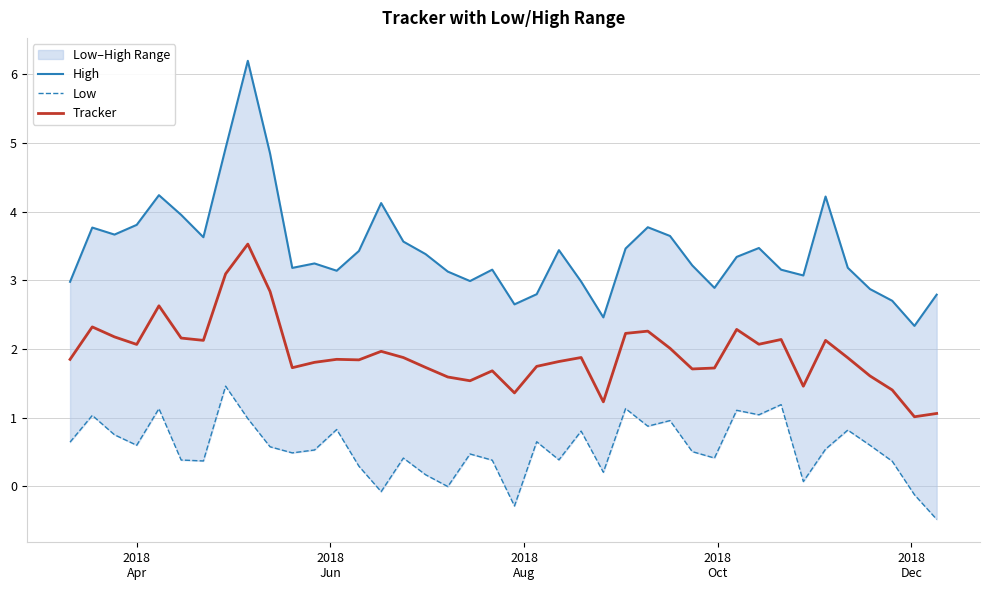

Is it true that Low equals -0.0 at 17?

False